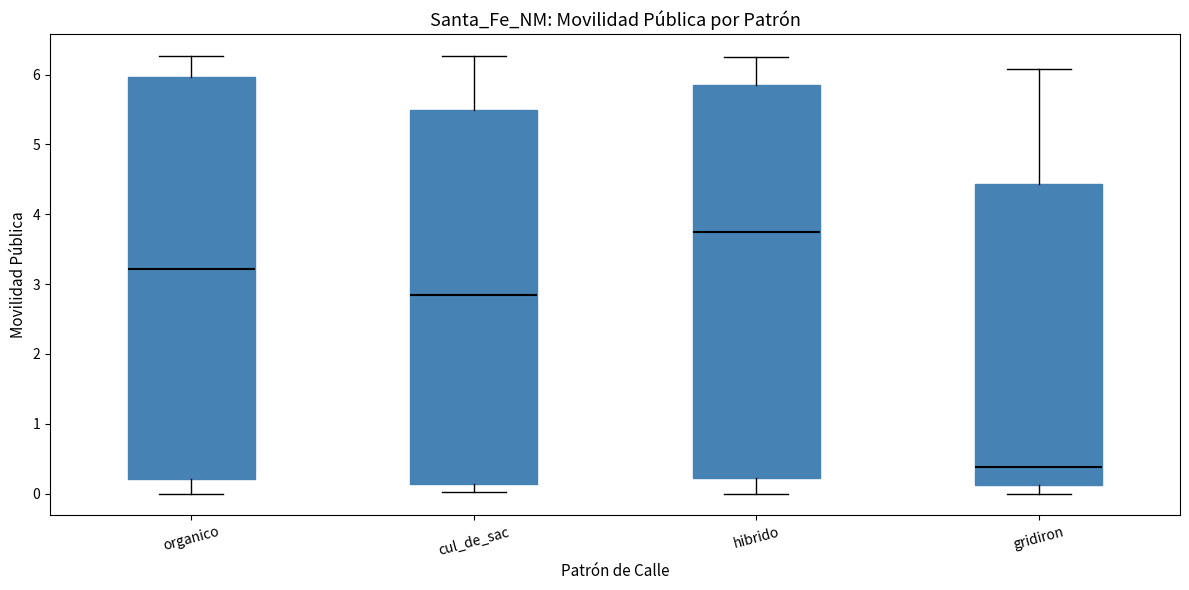

Comparing the boxes themselves (not the whiskers), which one is the tallest?

organico